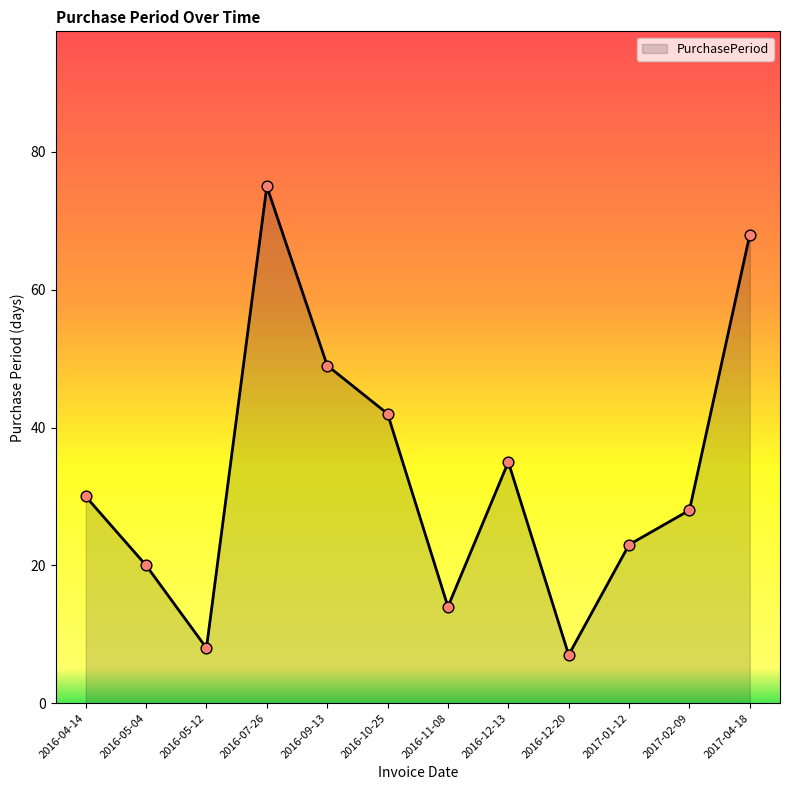

What is the change in value from 2016-11-08 to 2017-02-09?

+14